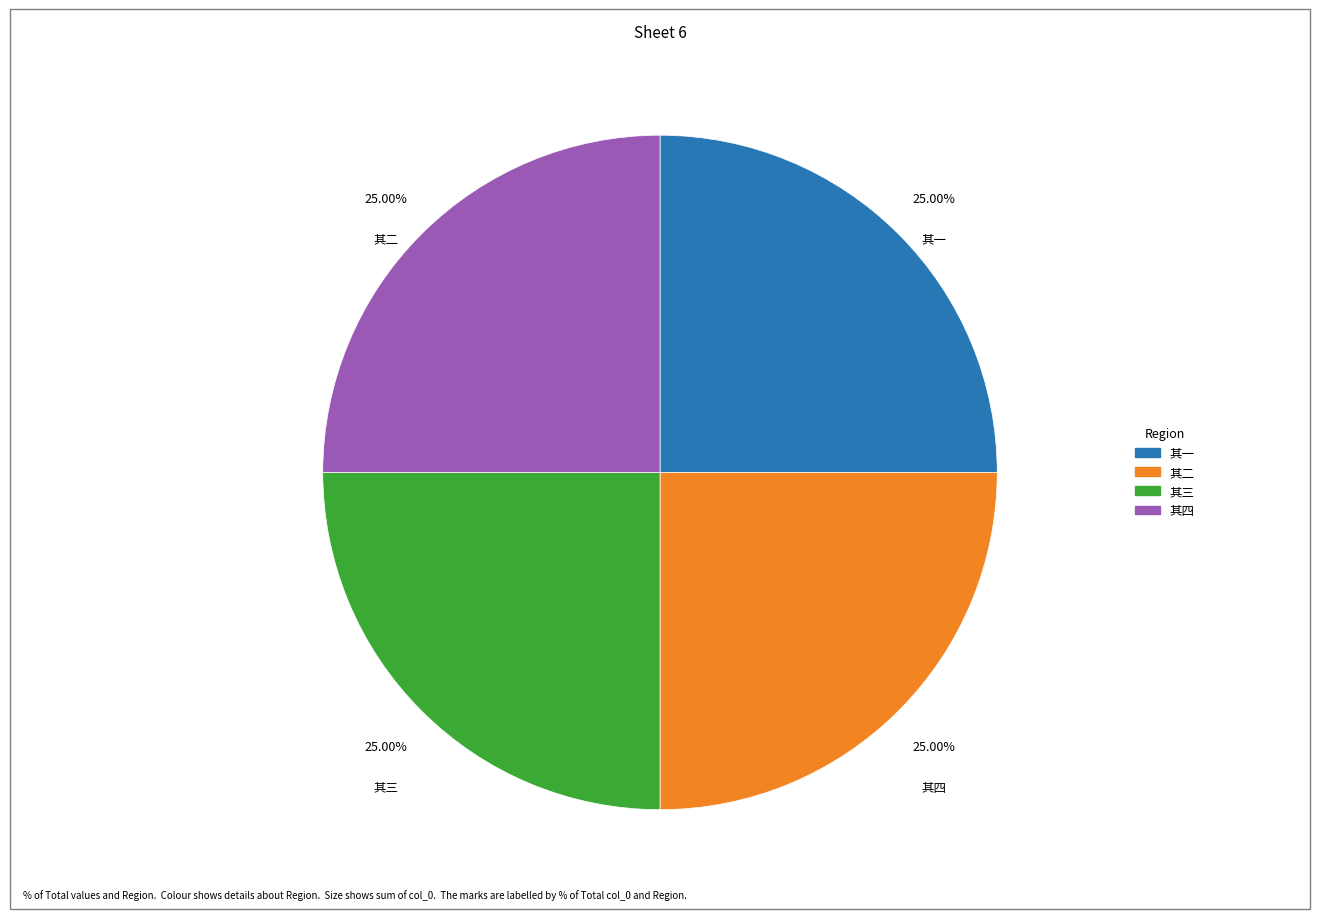

What is the ratio of the value at 其三 to the value at 其四?

1.0